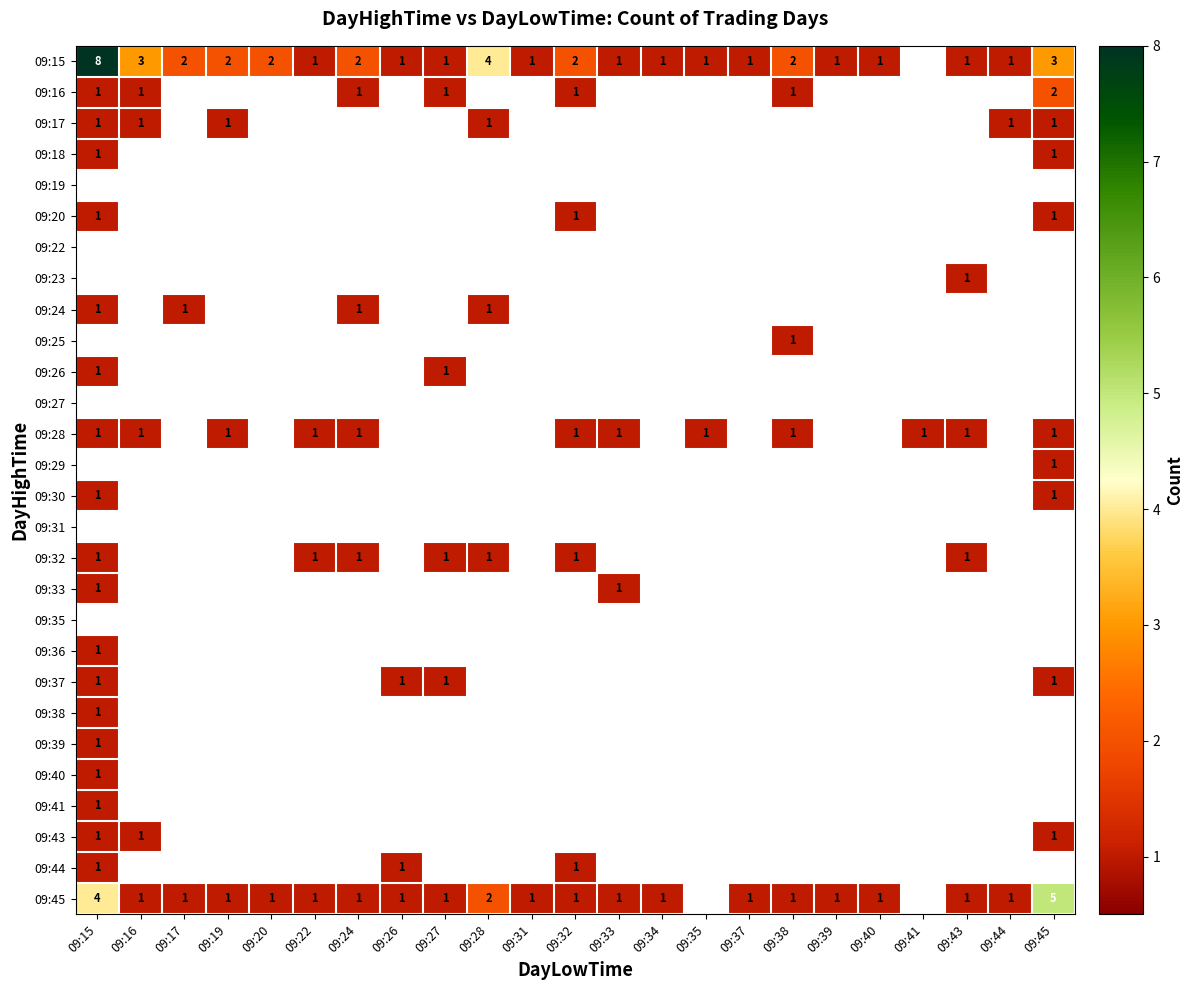

At which category is the sum across all series the highest?

09:15